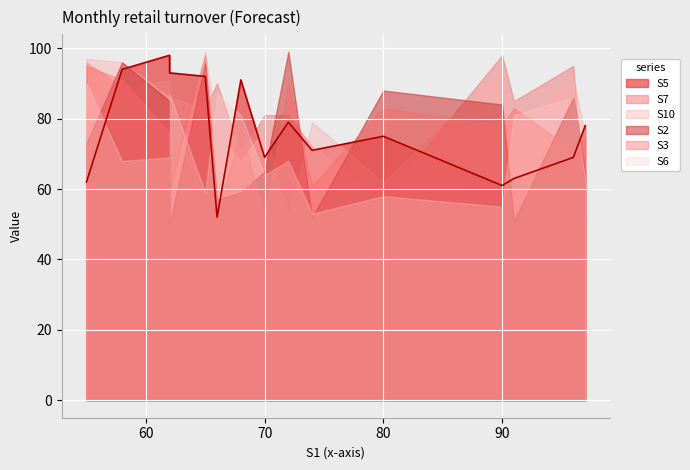

True or false: S10 has more than 1 points higher than both neighbors.

True